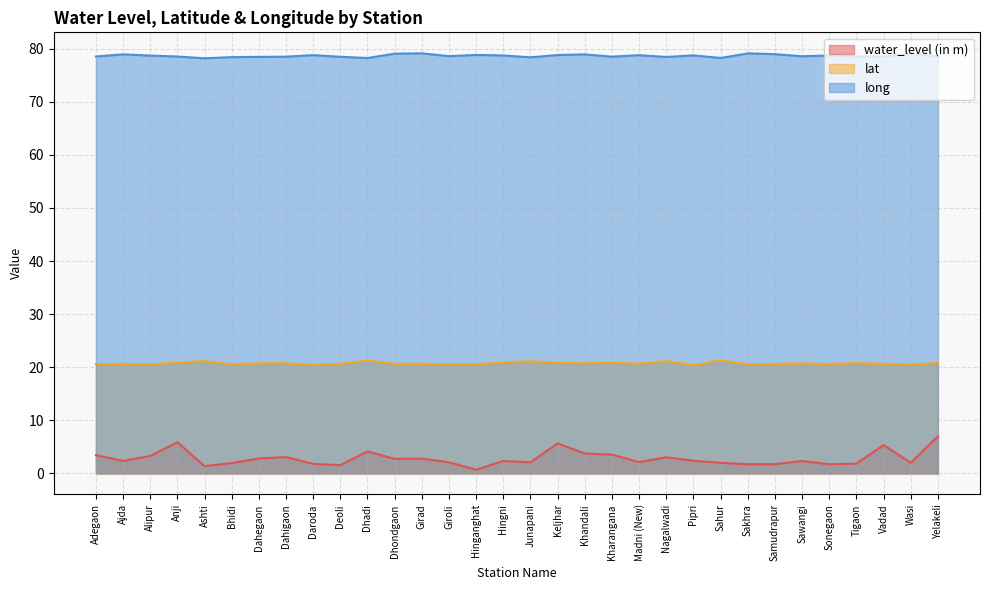

In lat, how many points are higher than both neighbors (excluding endpoints)?

11